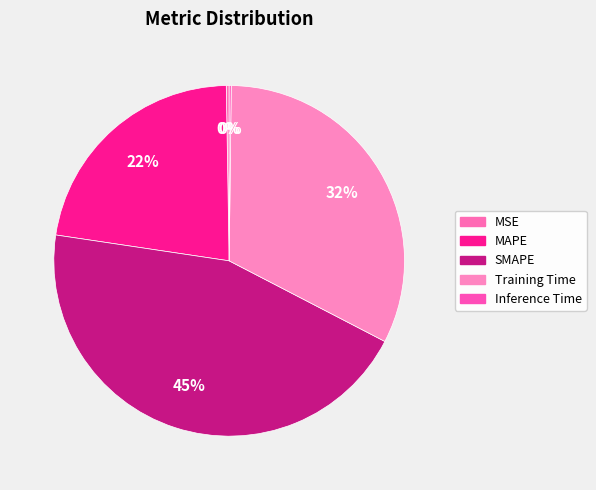

To the nearest percent, what portion does SMAPE represent?

45%